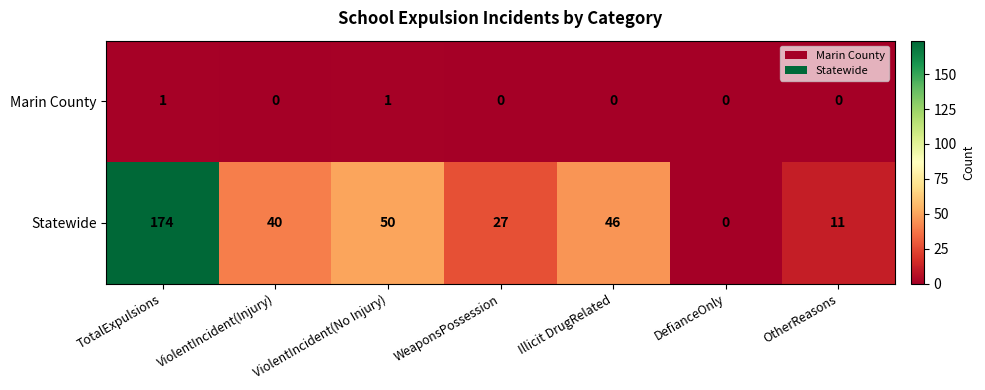

How many distinct data groups are displayed?

2